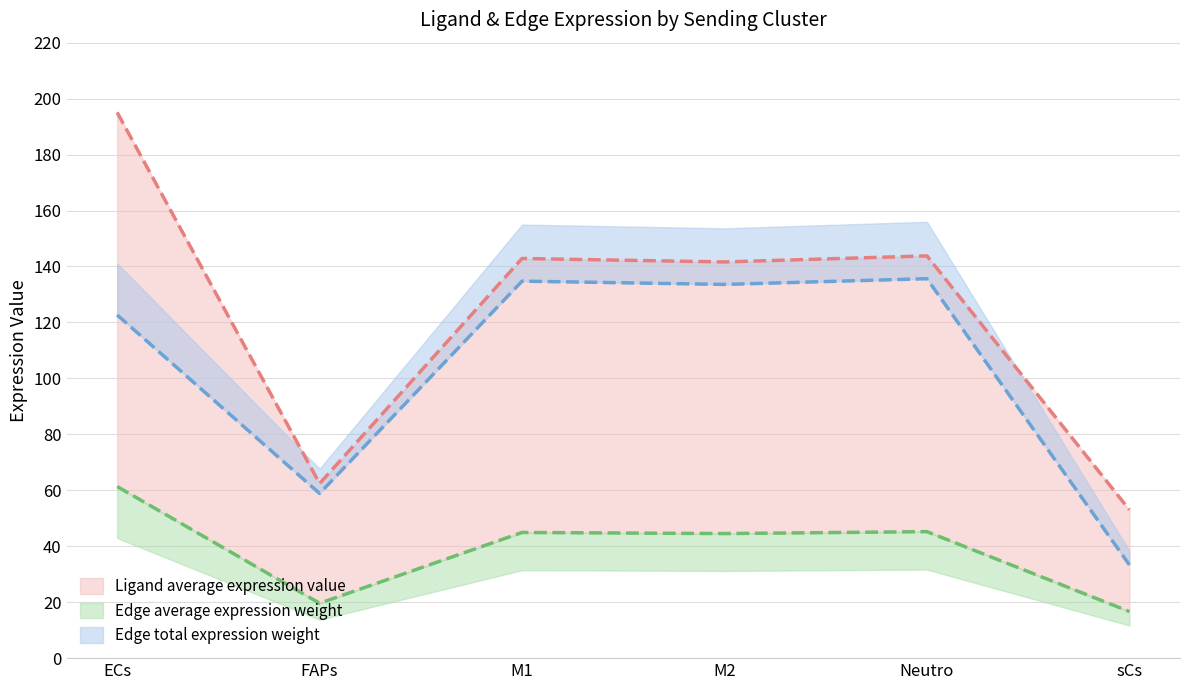

True or false: Ligand average expression value and Edge total expression weight intersect in this chart.

False